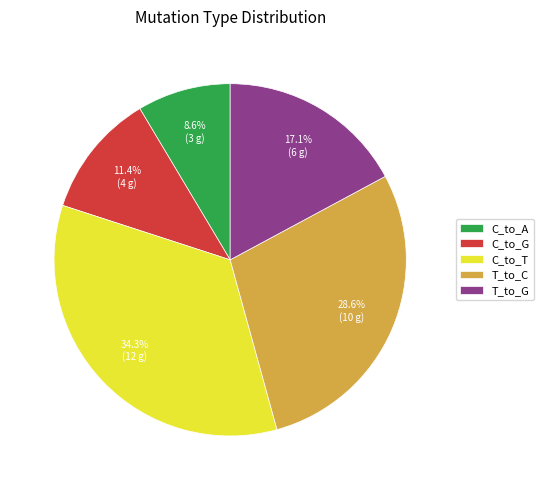

Does C_to_T represent more than half of the total?

No